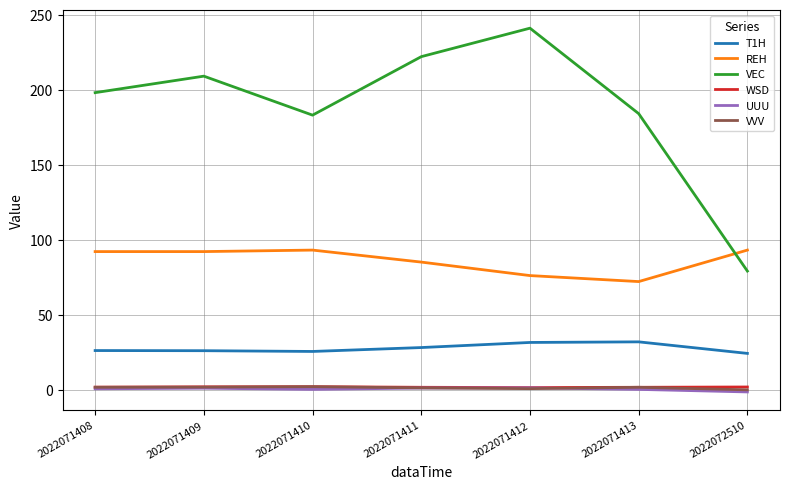

Is it true that VEC equals 184.0 at 2022071413?

True